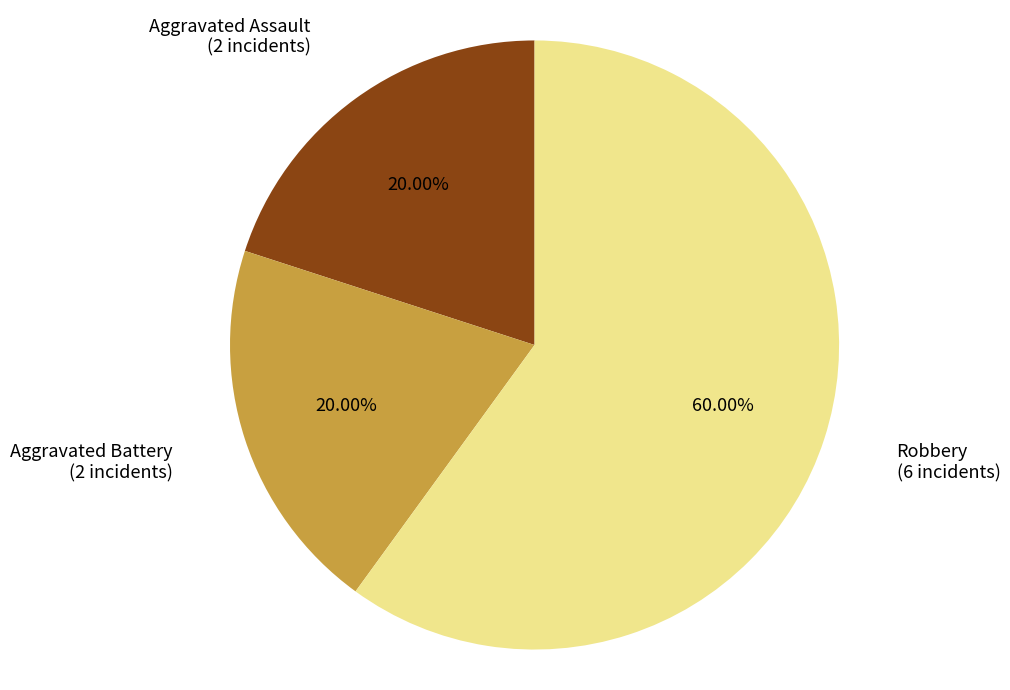

How many segments does this pie chart have?

3